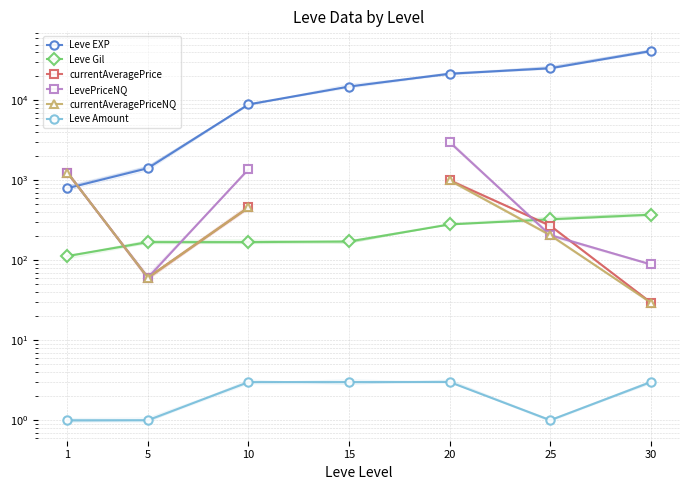

Between 10 and 15, which is larger?

15